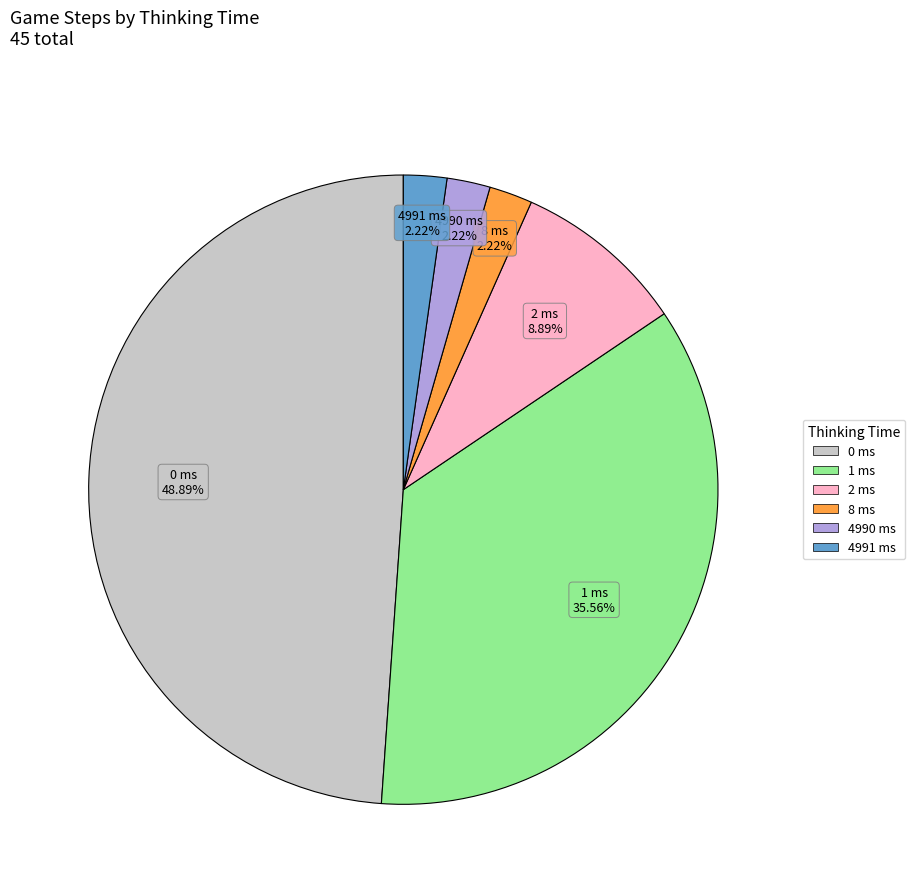

Is there any slice that represents more than half of the pie?

No